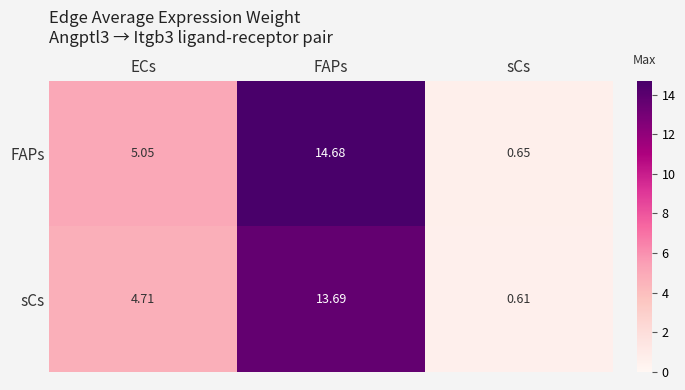

What is the total value across all series at sCs?

1.3